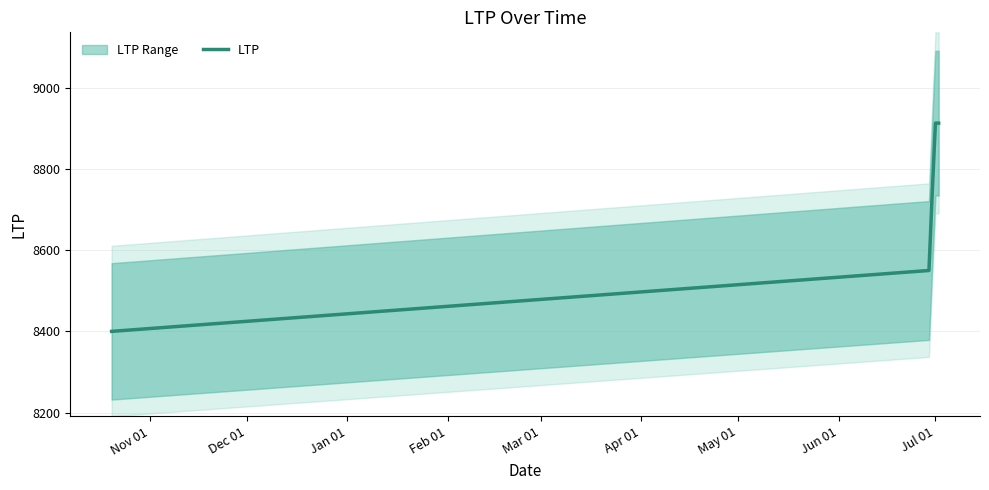

How many distinct data groups are displayed?

1